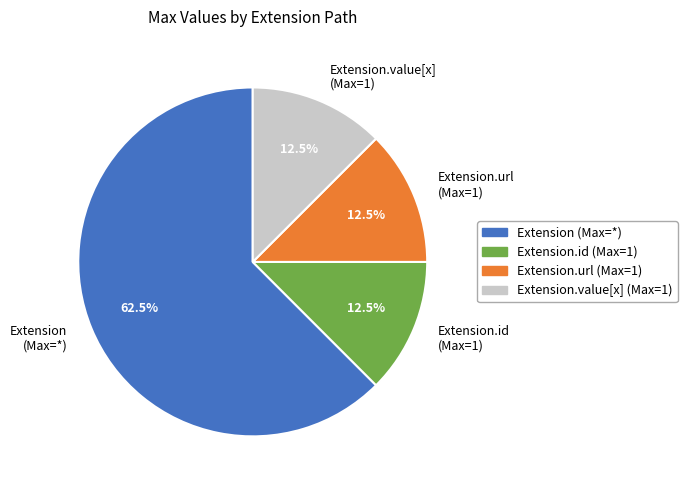

Which slice is the largest?

Extension (Max=*)